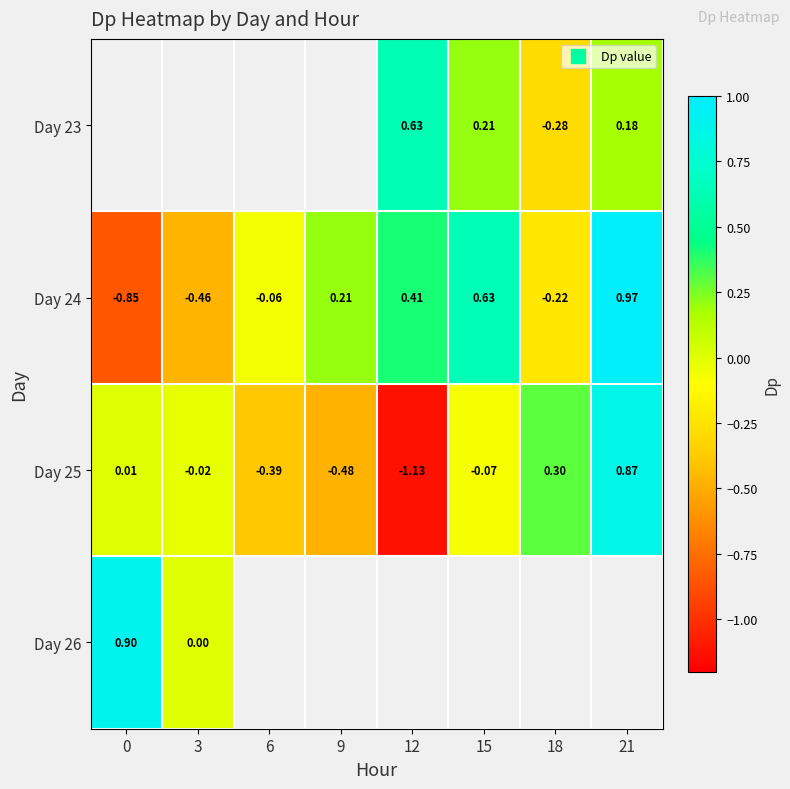

Where does the Day 24 series first go above 0?

9